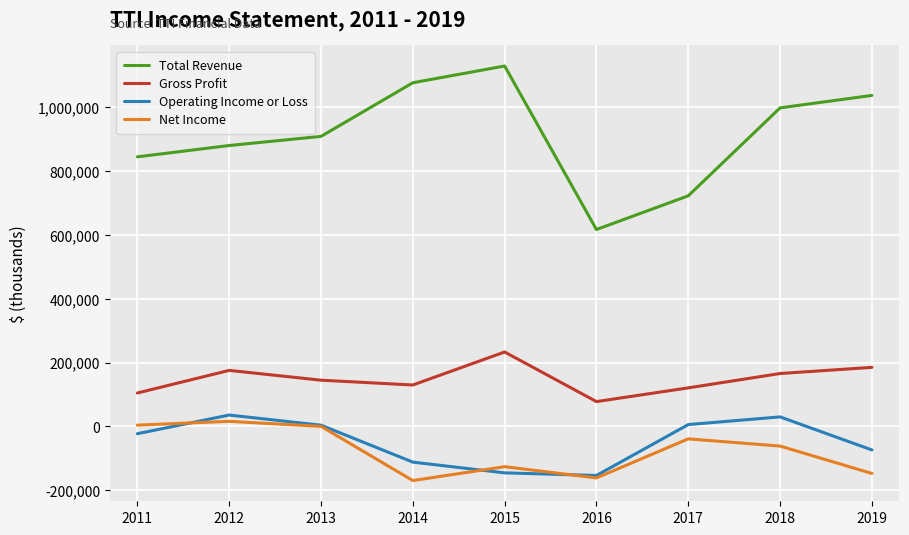

Rank the categories by Total Revenue value from lowest to highest.

2016, 2017, 2011, 2012, 2013, 2018, 2019, 2014, 2015